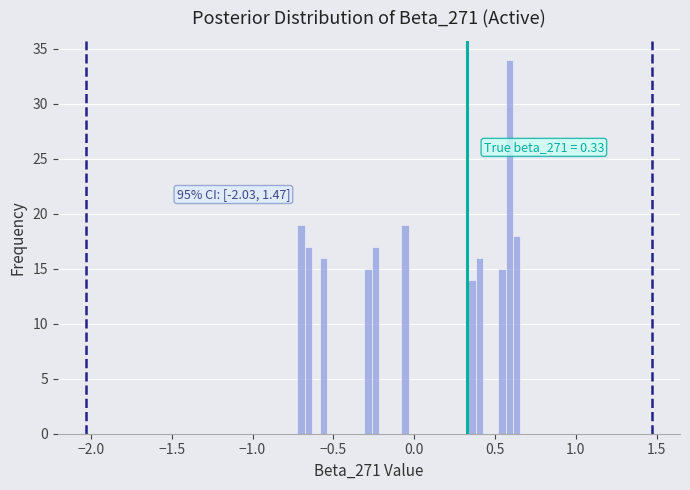

Around what value on the x-axis is the tallest bar? Give the approximate position of its centre, as read against the axis.

0.60